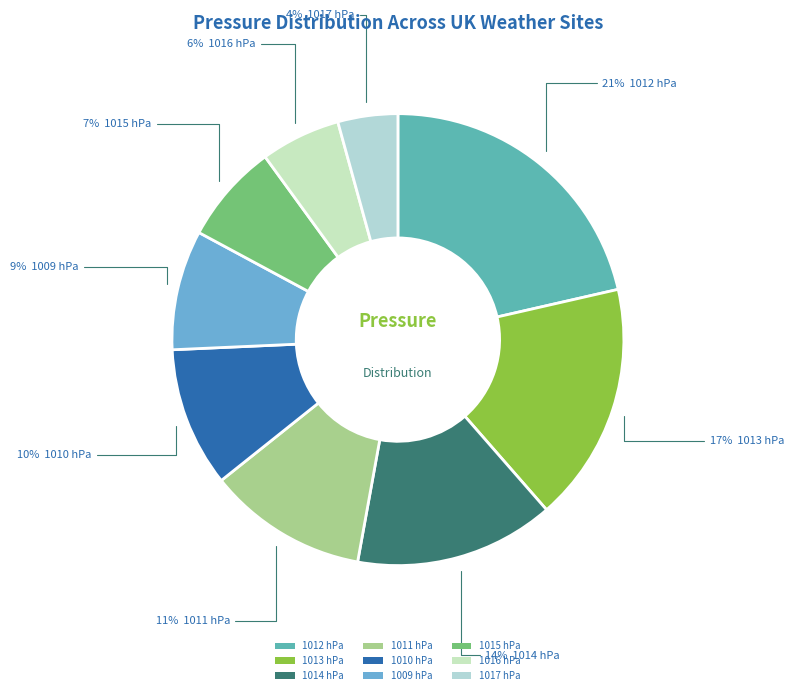

What is the largest slice in the pie chart?

1012